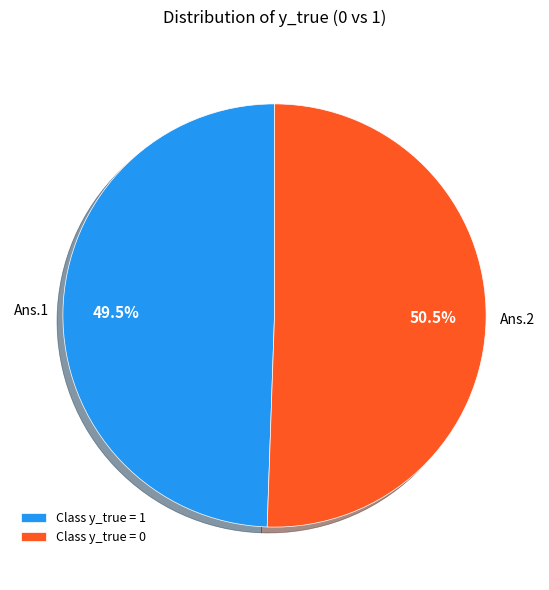

Which has a higher value, Class y_true = 1 or Class y_true = 0?

Class y_true = 0